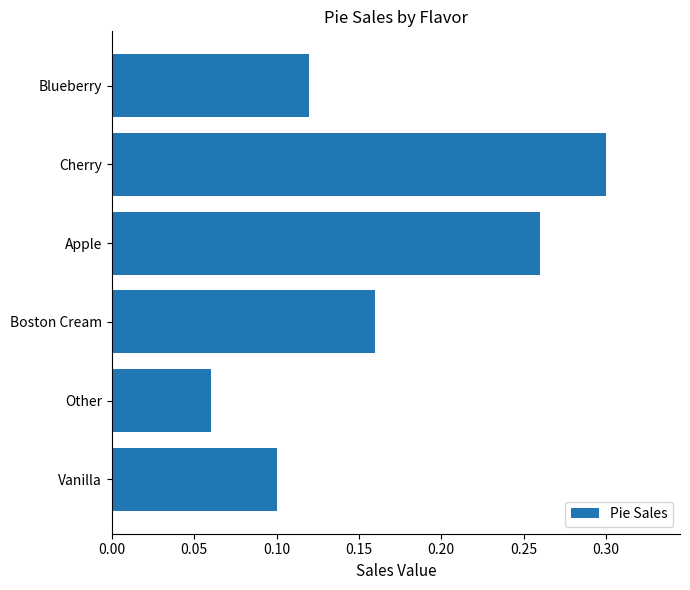

True or false: the data shows 0.2 at Vanilla.

False